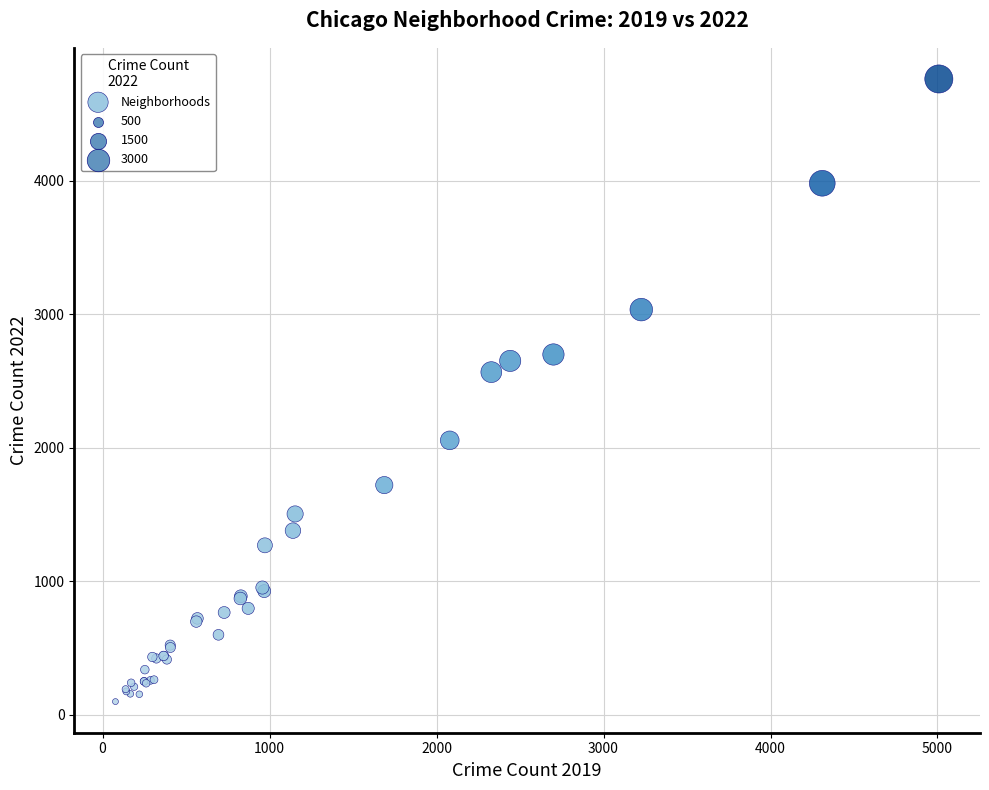

What Y value in the scatter plot is closest to 2430?

2566